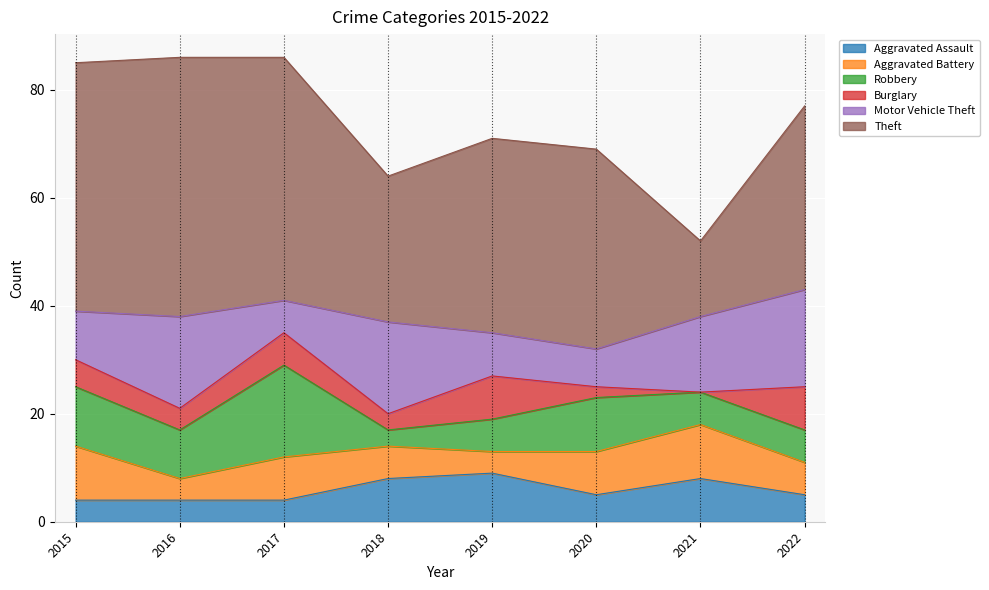

The value of Robbery at 2020 is 10. True or false?

True